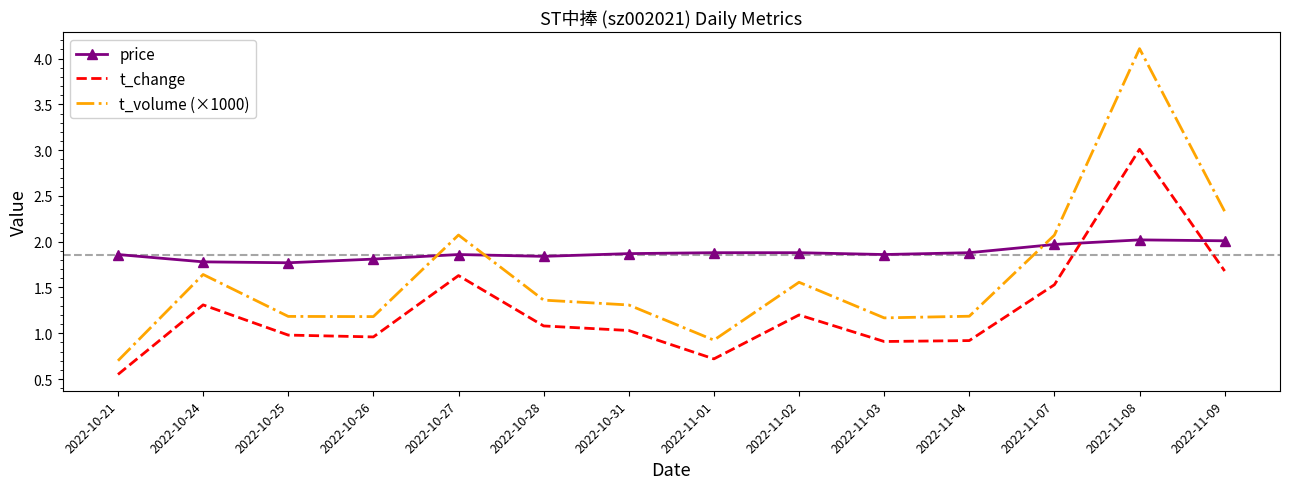

The value of t_change at 2022-10-28 is 1.7. True or false?

False